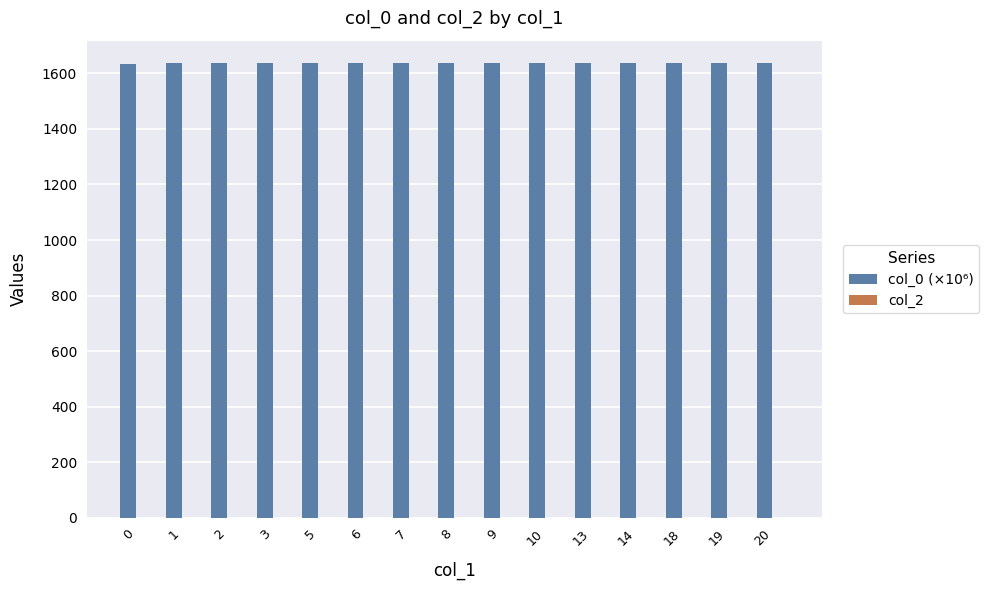

What is the minimum value shown in the chart?

1632.8